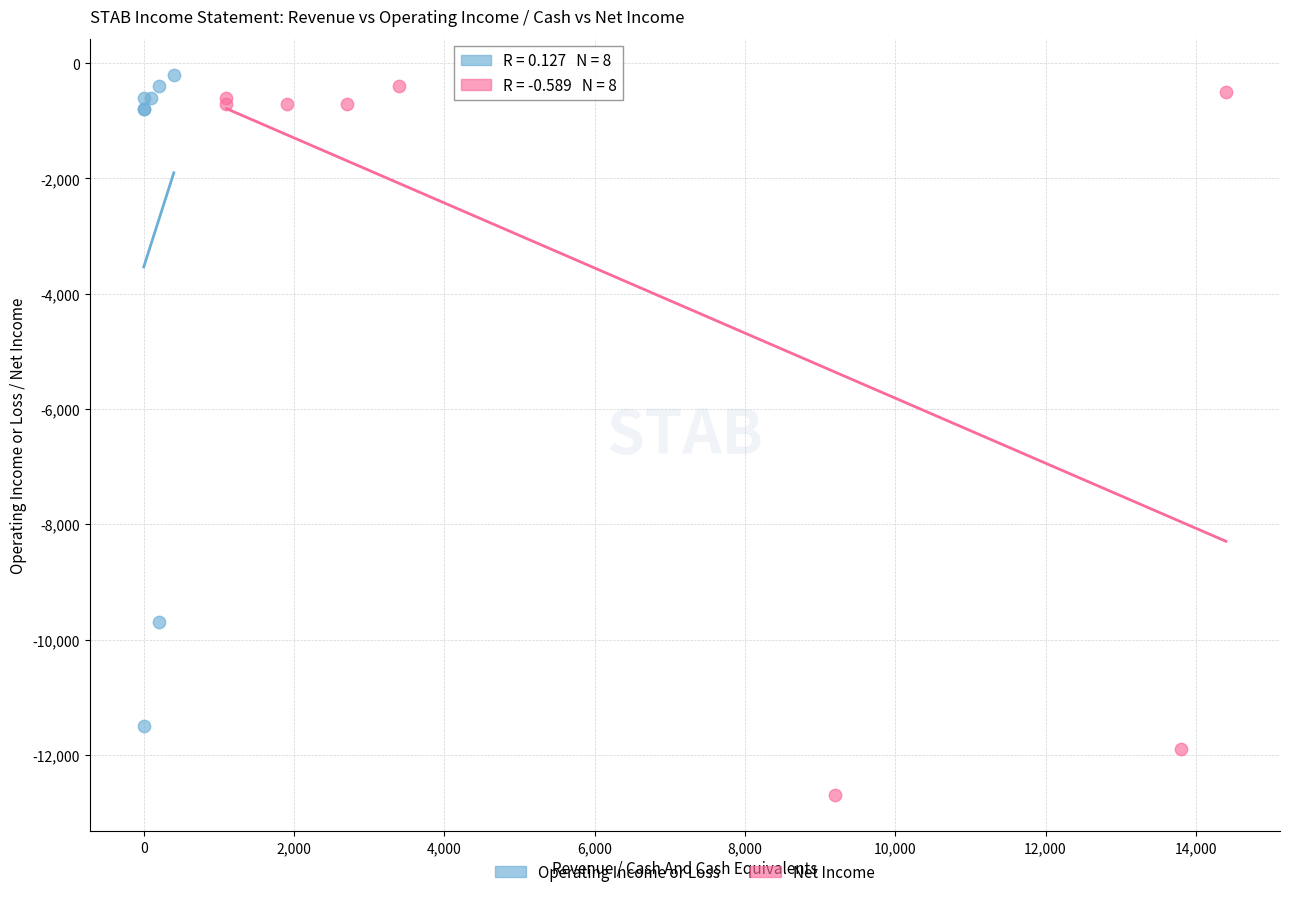

What are all the series names shown in the legend?

Operating Income or Loss, Net Income